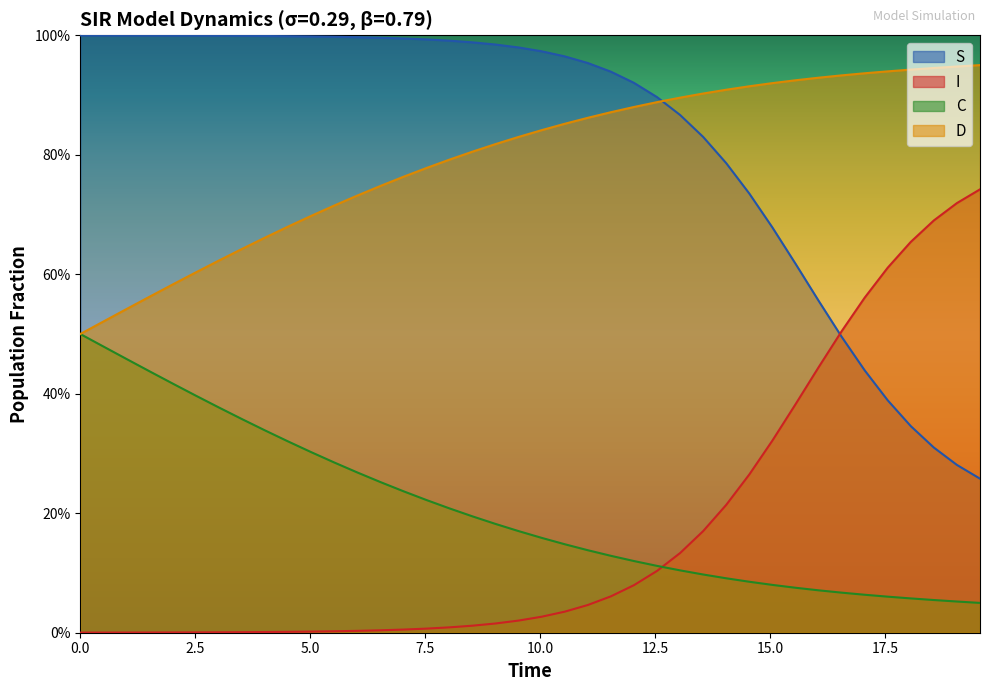

What is the difference between the second highest and minimum values in the S series?

0.7